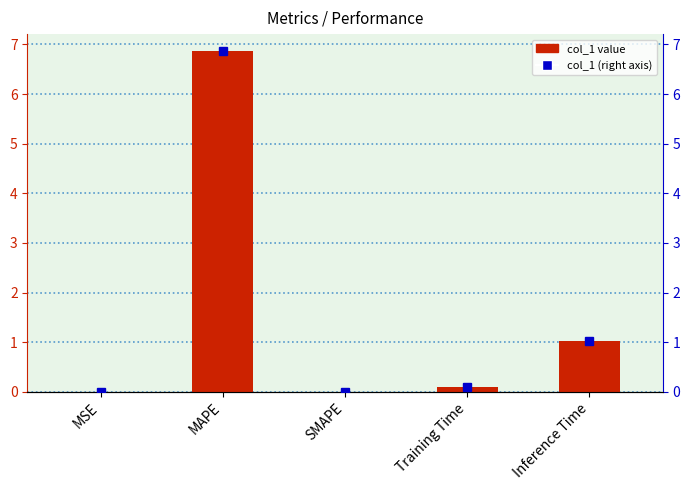

True or false: the data shows 0.0 at MSE.

True